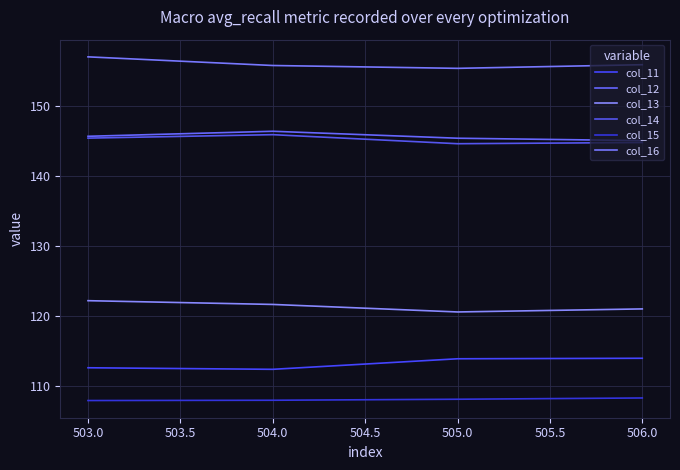

Does the chart display data point markers on the line(s)?

No